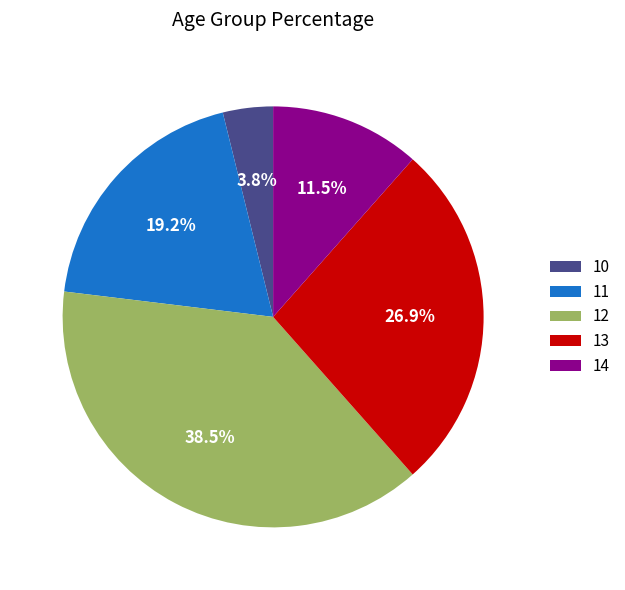

How much of the chart is everything except 11?

80.8%